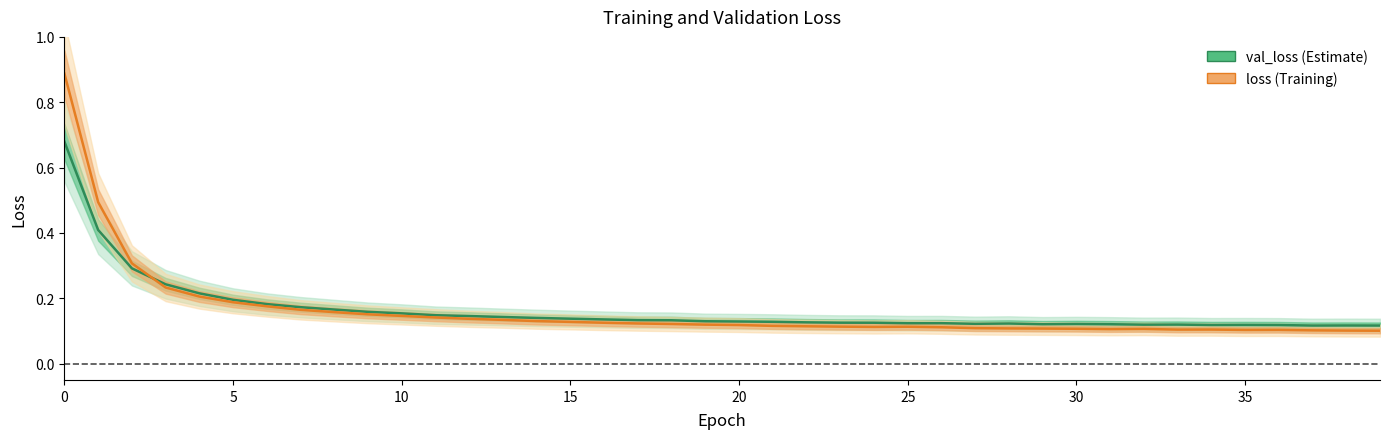

Does the chart display data point markers on the line(s)?

No